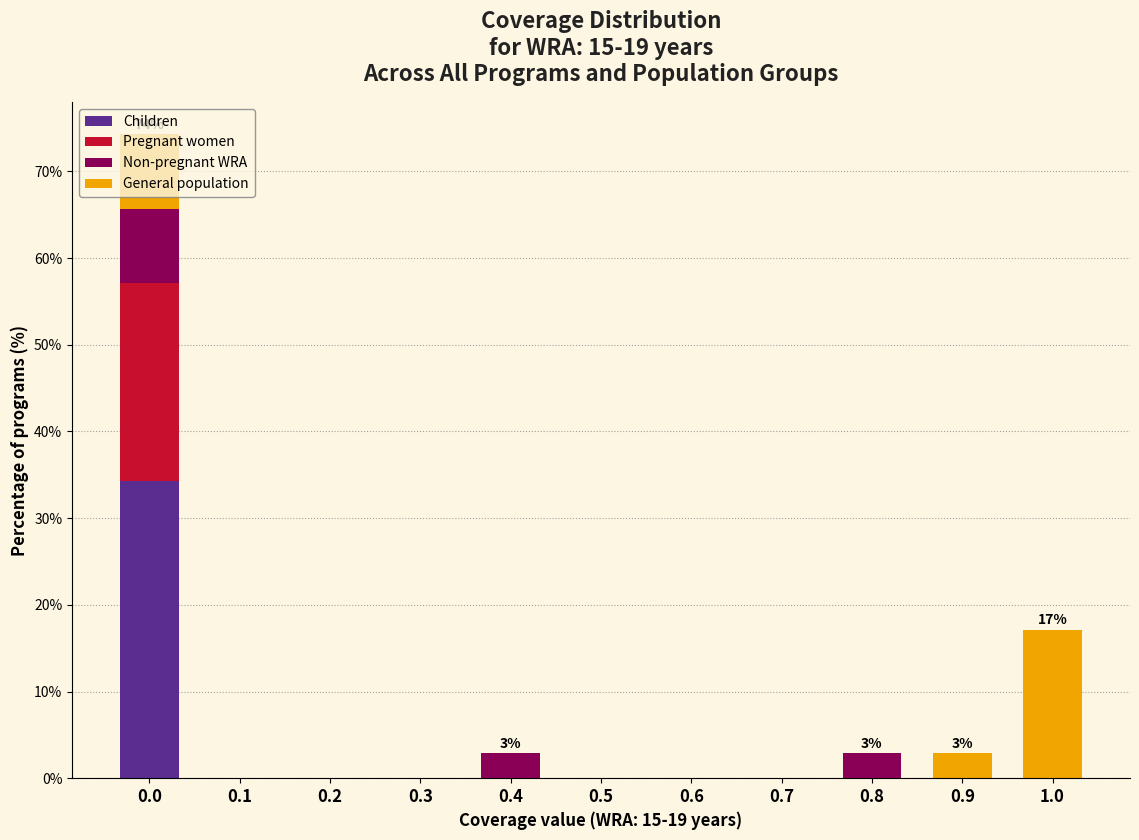

True or false: Children has a value of 34.3 at 0.0.

True